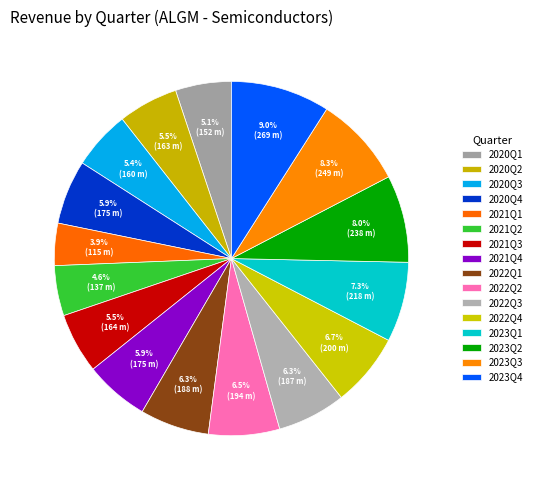

Is there a majority slice in this chart?

No